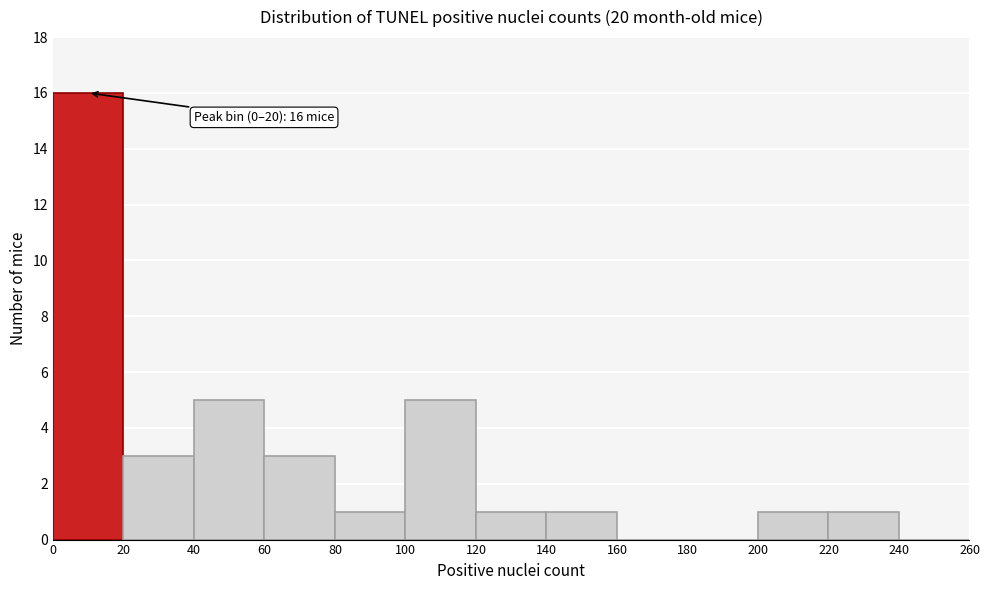

Which range on the x-axis has the tallest bar?

0 to 20